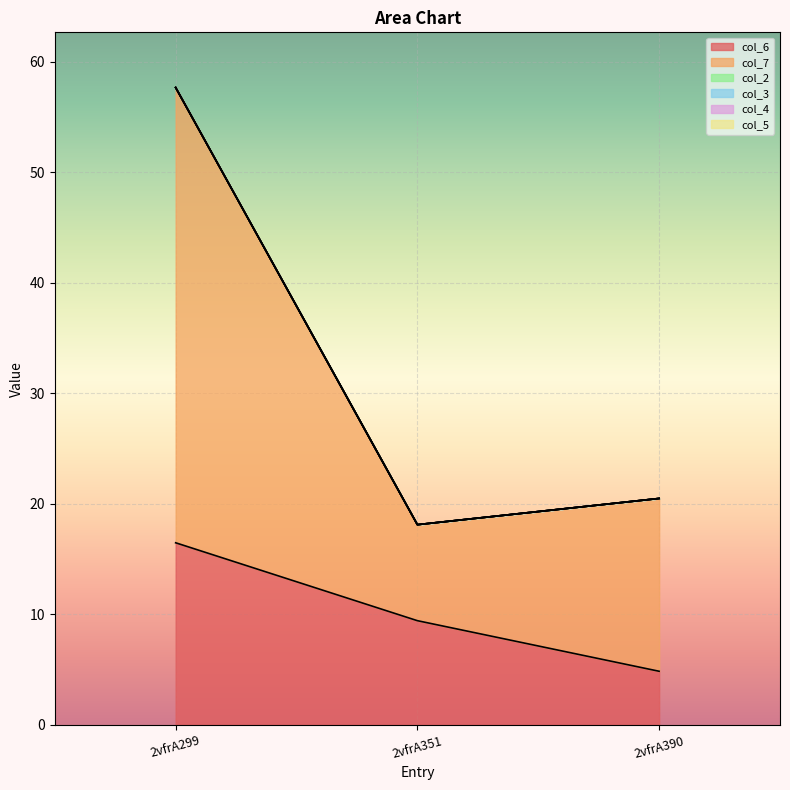

What is the sum of all col_7 values?

65.5